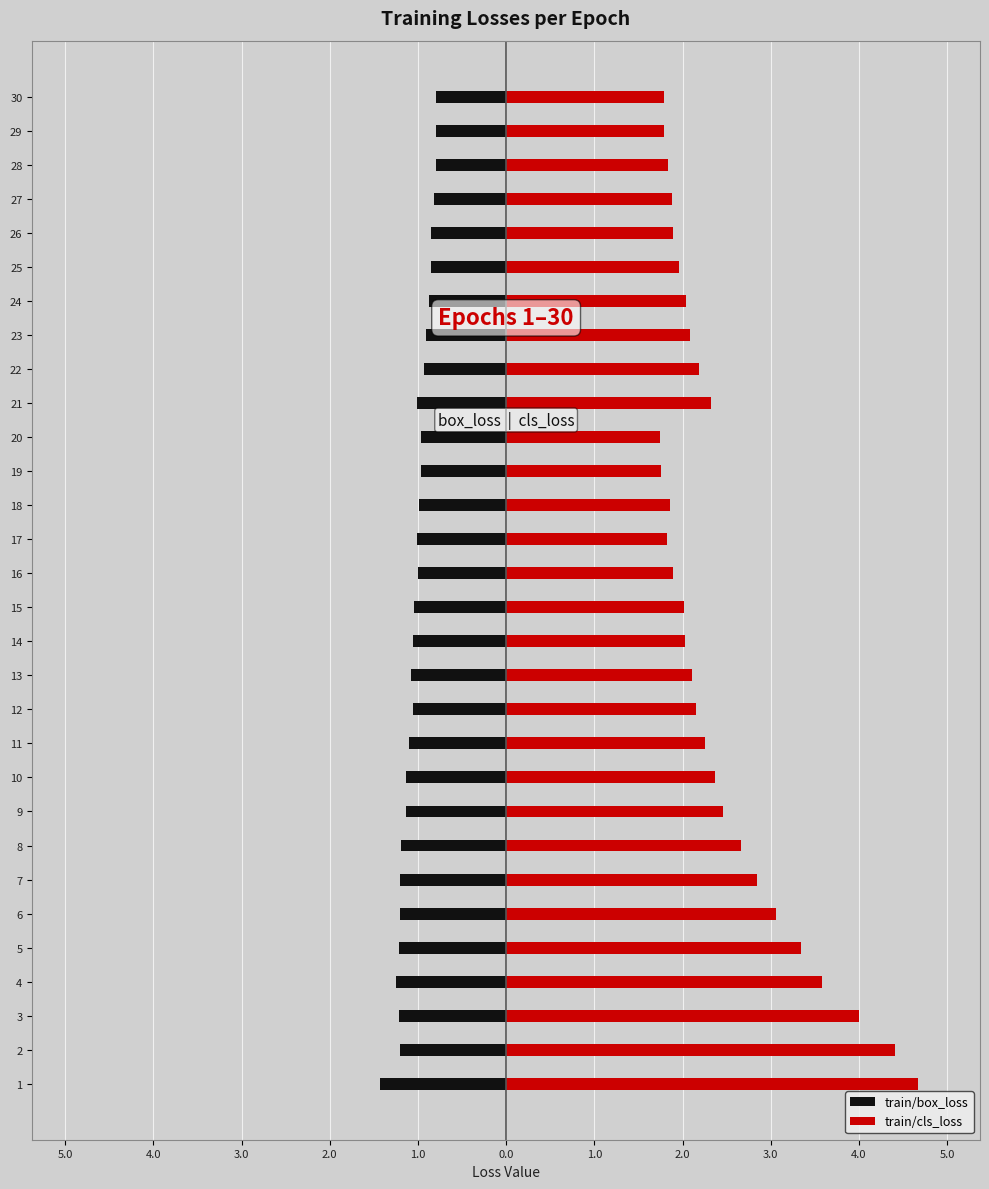

Which series changed the most between 4 and 30?

train/cls_loss